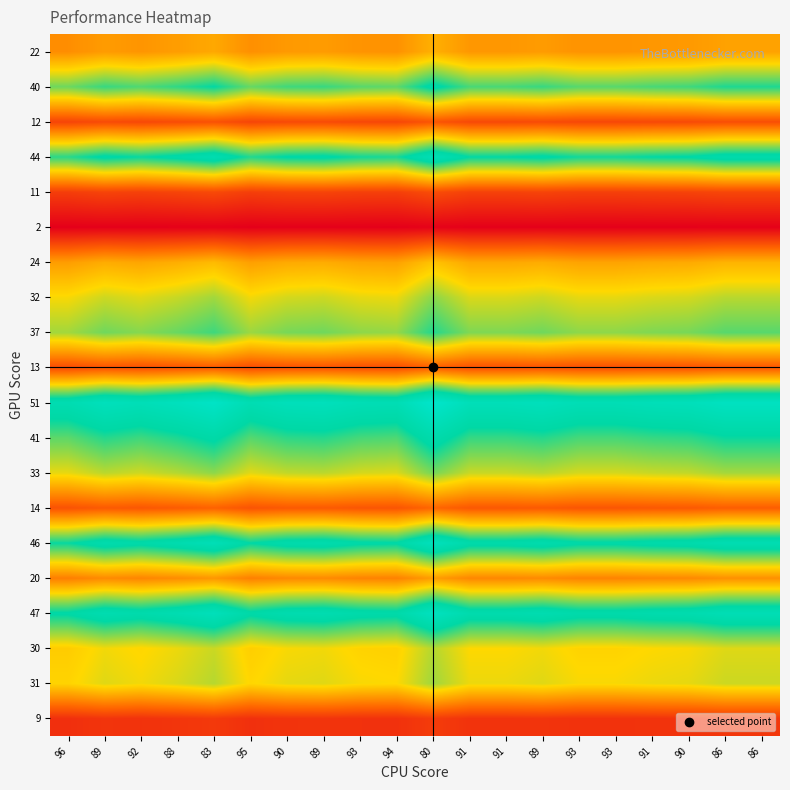

Between 83 and 95, which is larger?

83